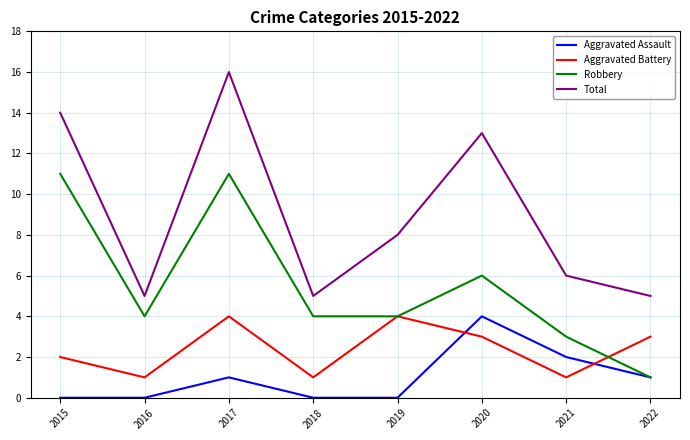

The Robbery series shows 4 at 2018. True or false?

True